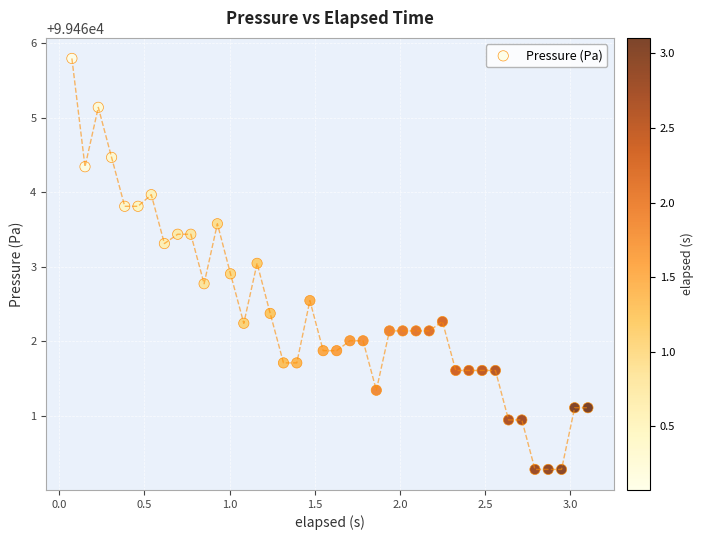

What is the range of Y values (max minus min)?

5.5